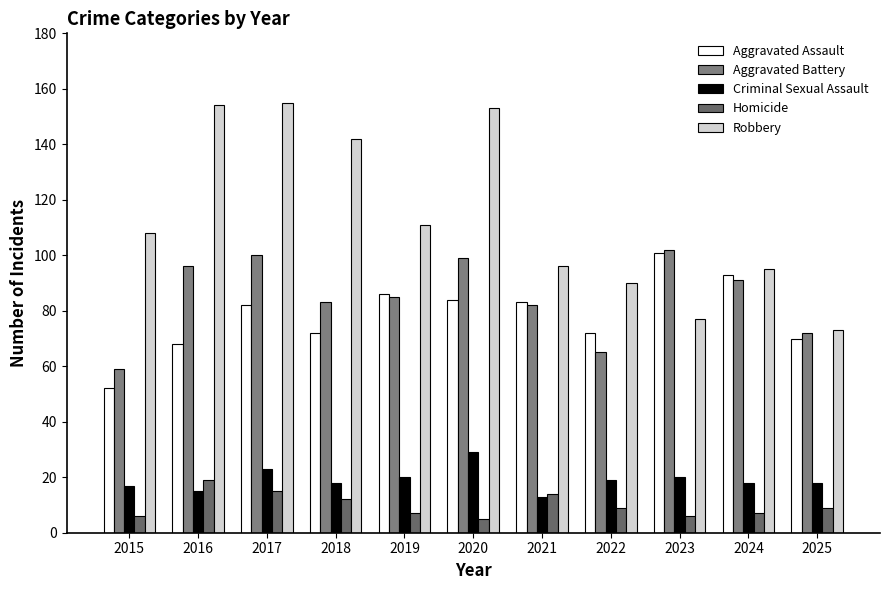

What is the approximate value of Homicide at 2019, to the nearest 10?

10